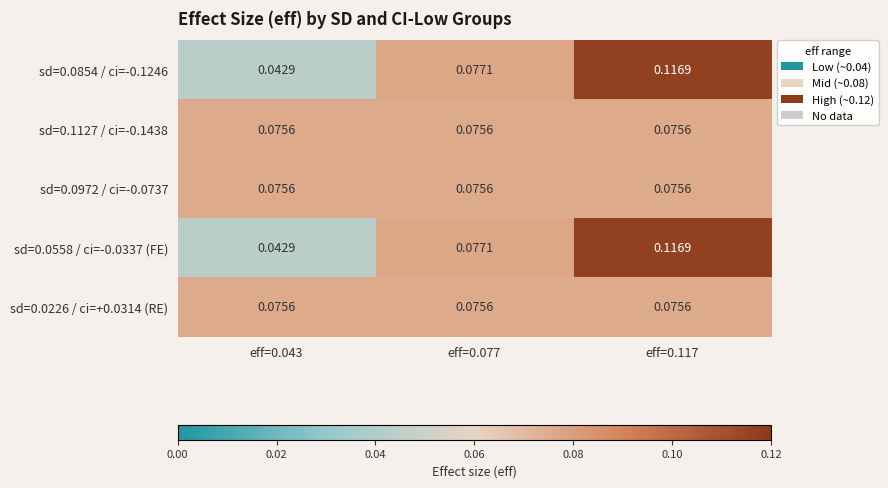

How many distinct data groups are displayed?

5